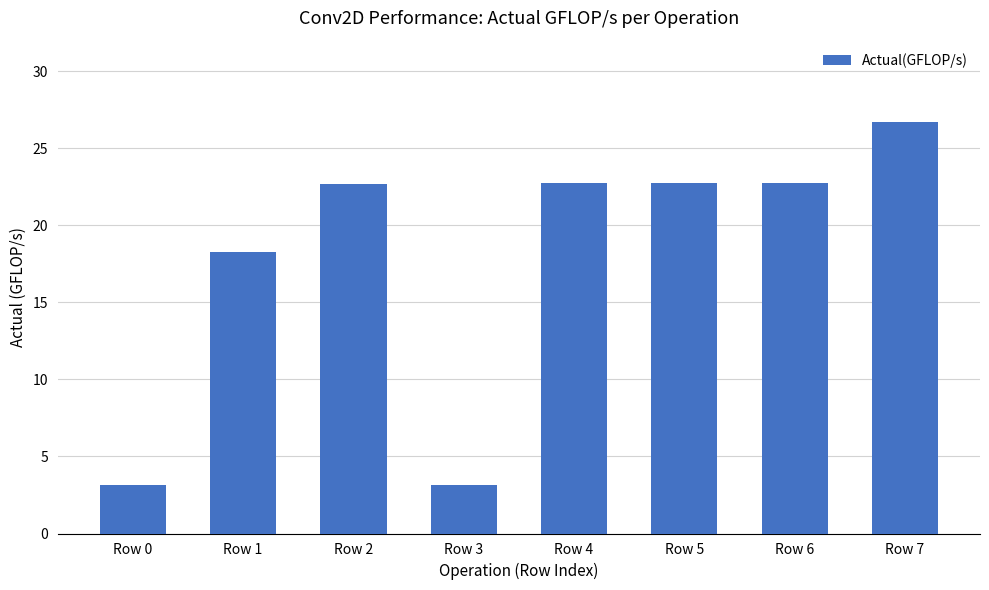

At which label does the data first exceed 22?

Row 2